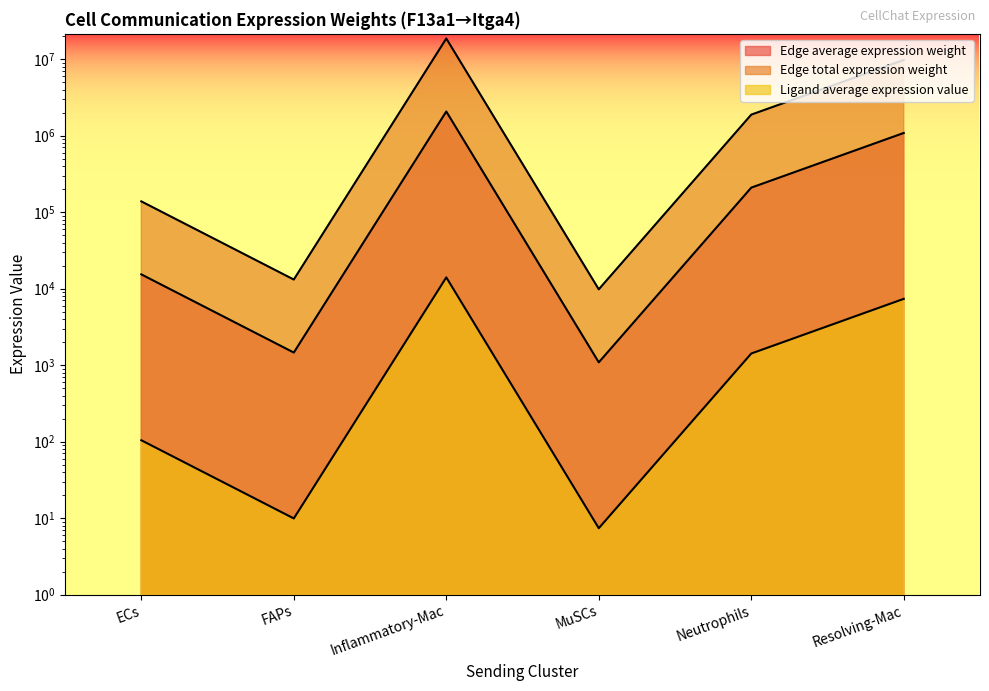

What is the label of the 4th point from the right?

Inflammatory-Mac